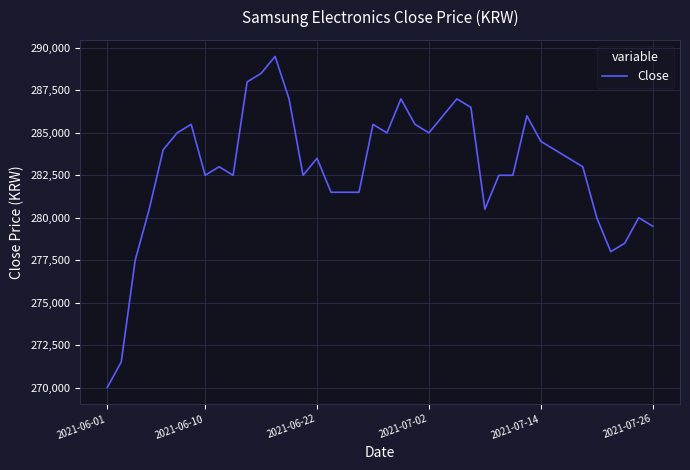

What is the minimum value shown in the chart?

270000